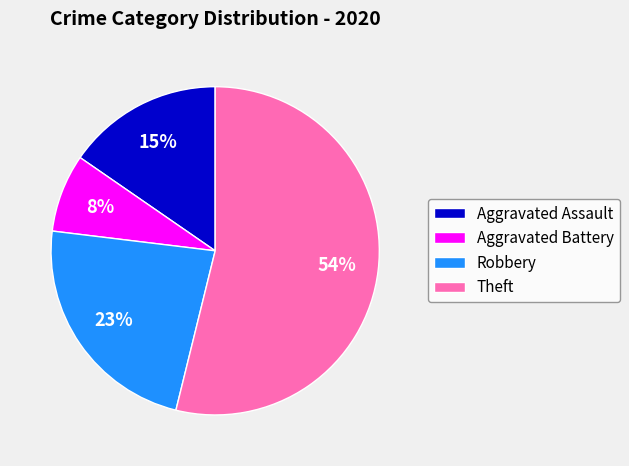

Combined, do Robbery and Theft account for over 50%?

Yes